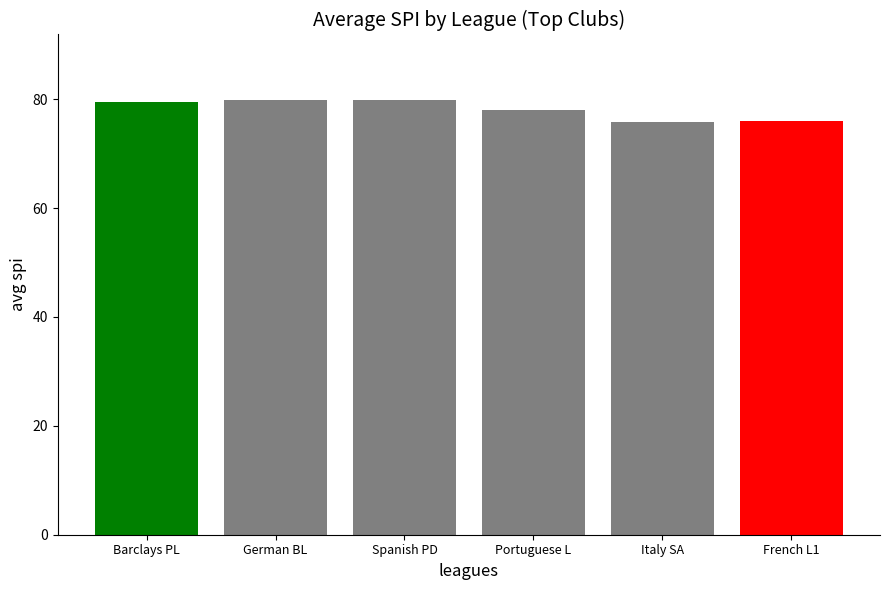

Are the bars grouped side by side (vs. stacked)?

No